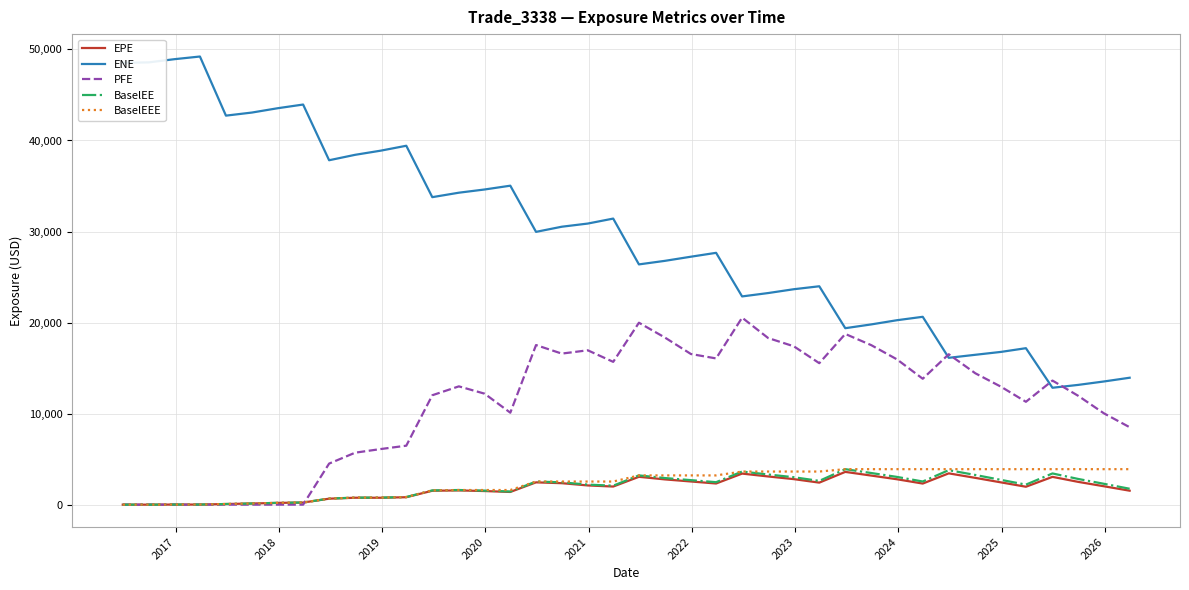

At how many categories does at least one series exceed 45344?

4